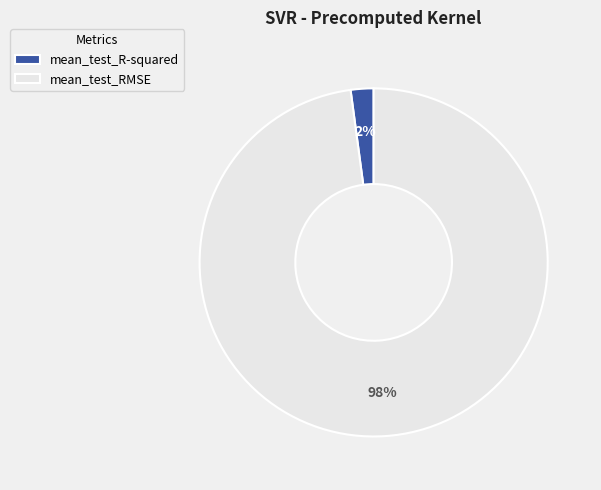

To the nearest percent, what is the average slice percentage?

50%